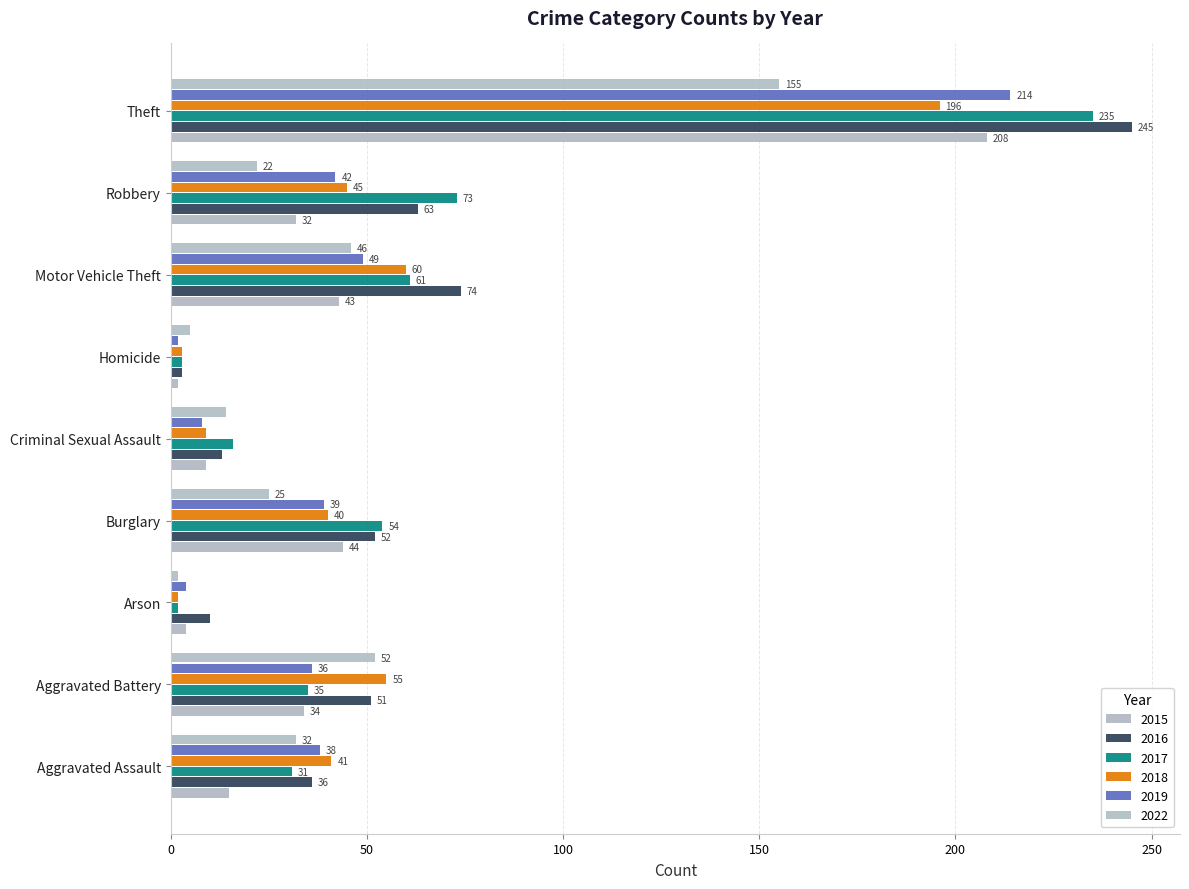

What is the minimum value shown in the chart?

2